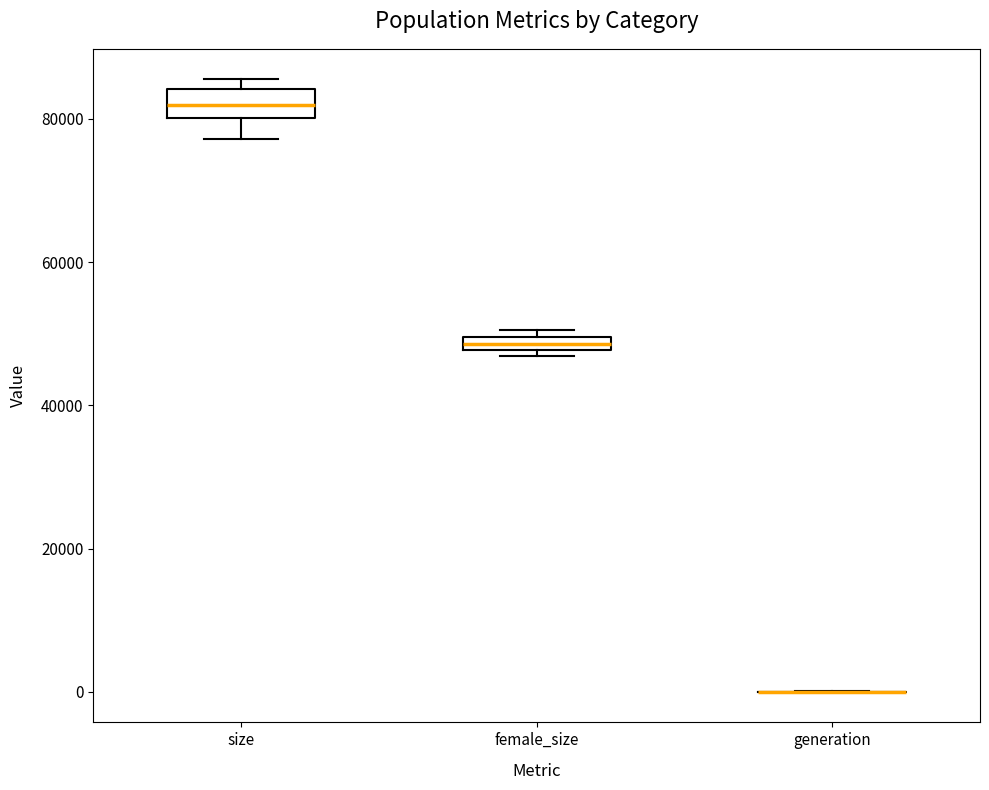

Comparing the boxes themselves (not the whiskers), which one is the tallest?

size